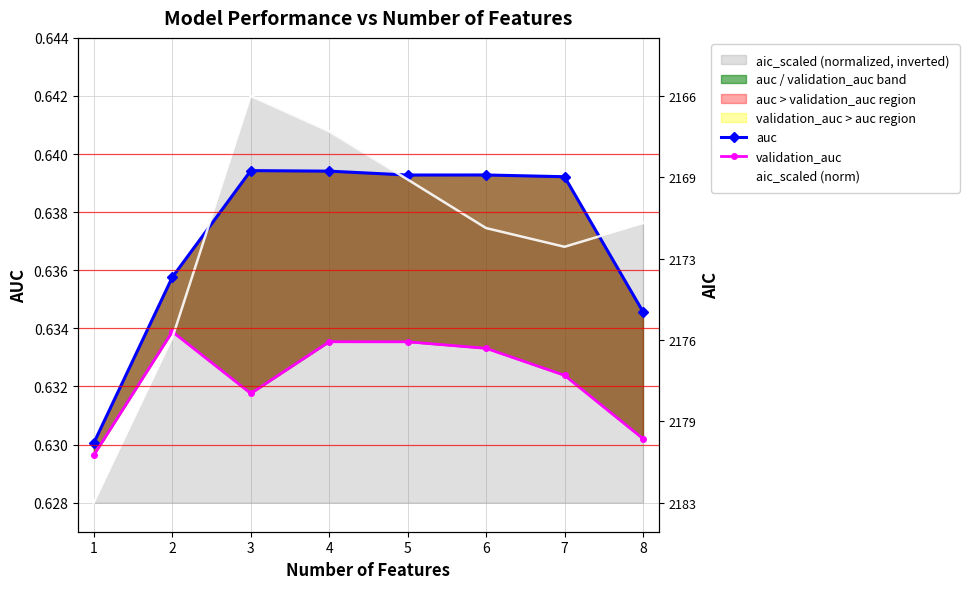

The validation_auc series shows 1.0 at 1. True or false?

False